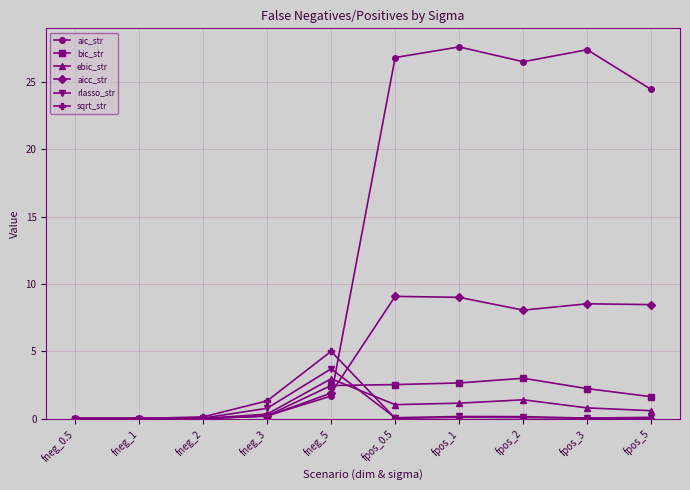

What is the difference between the second highest and second lowest values in the bic_str series?

2.6